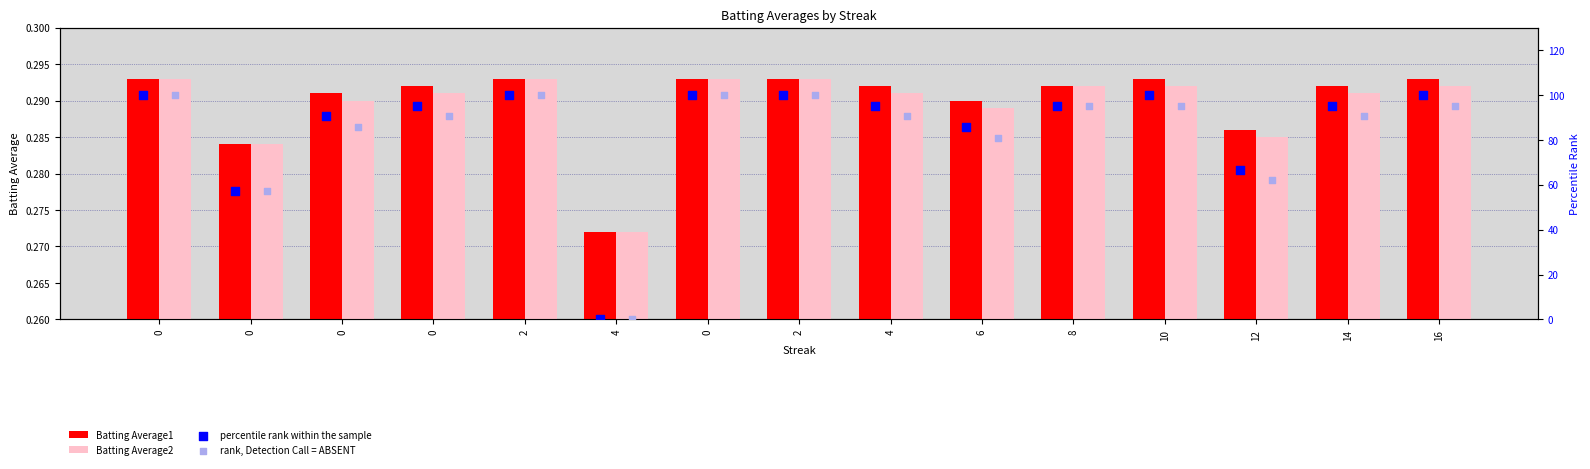

Is the value of Batting Average1 at 8 greater than the value of percentile rank within the sample at 8?

No